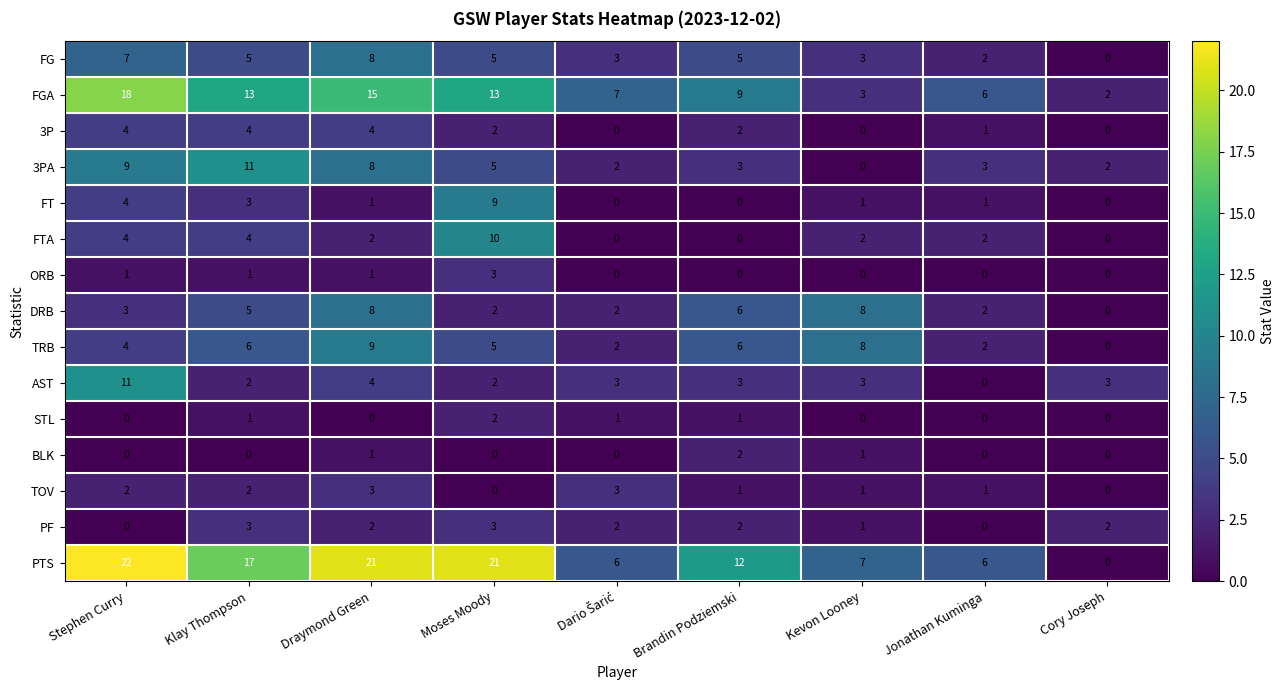

Which series has the largest total across all categories?

PTS